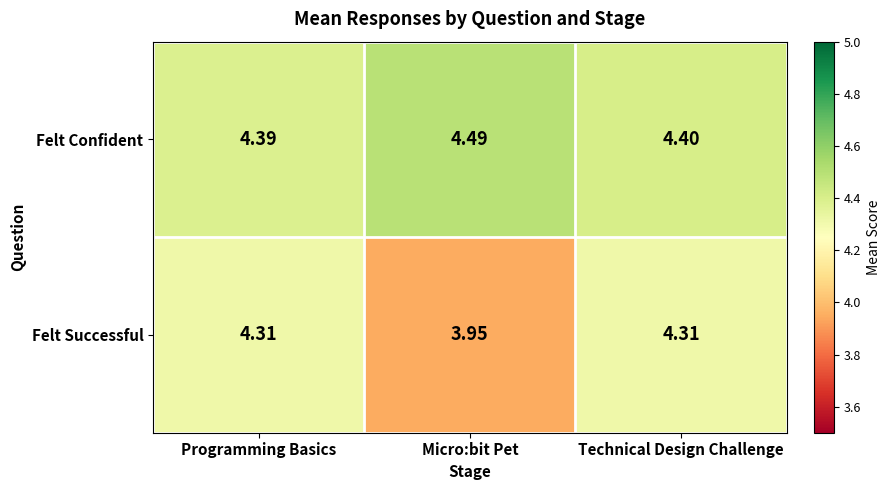

Rank the series by their maximum value, from lowest to highest.

Felt Successful, Felt Confident